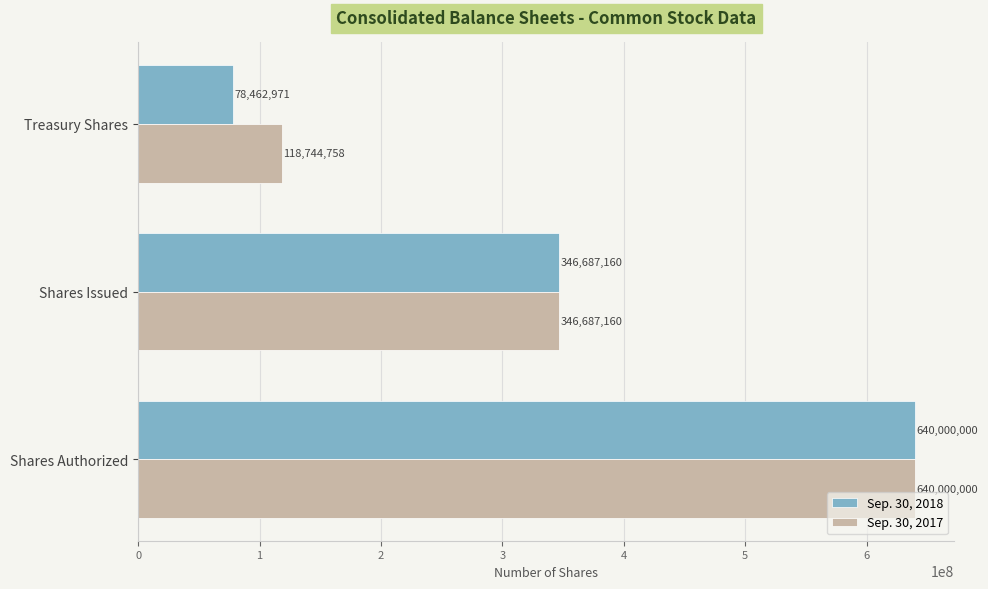

What is the lowest value of the Sep. 30, 2017 series?

118744758